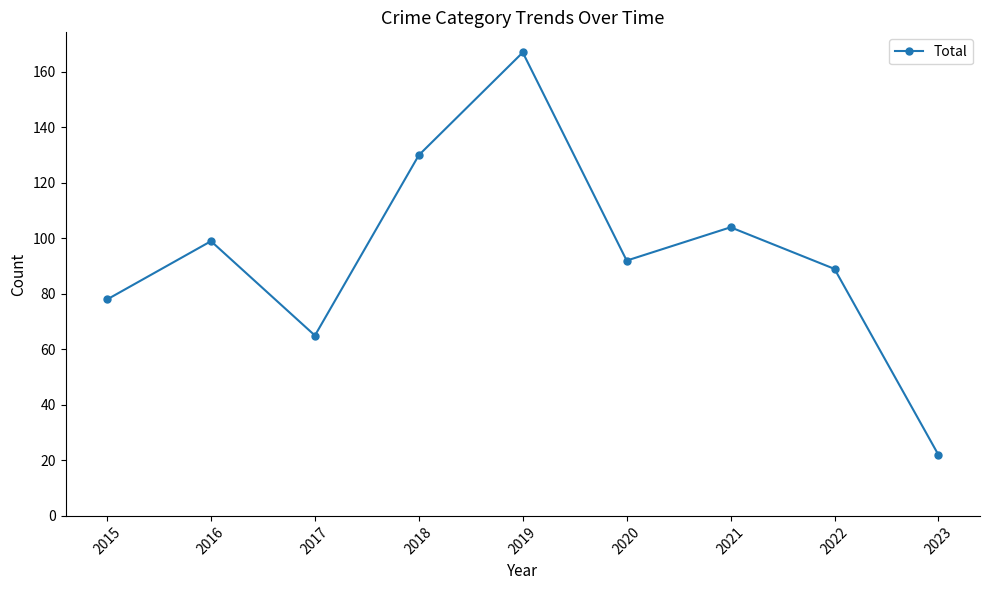

Approximately how many times larger is the value at 2020 compared to 2019?

0.6